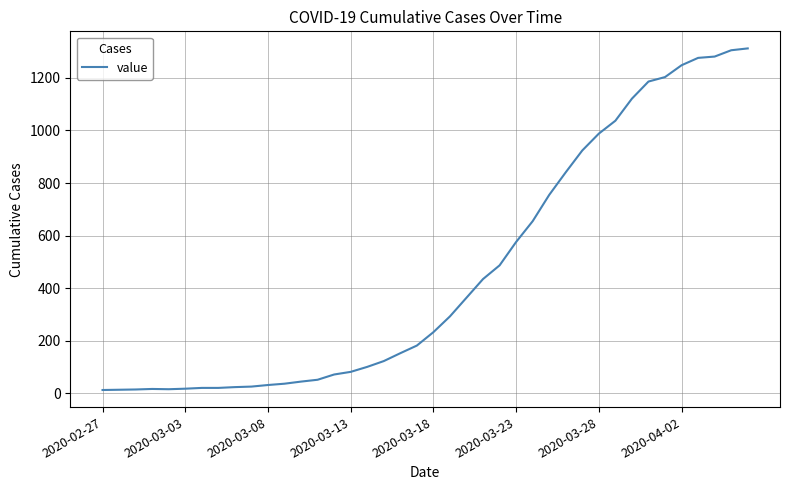

What is the maximum value shown in the chart?

1312